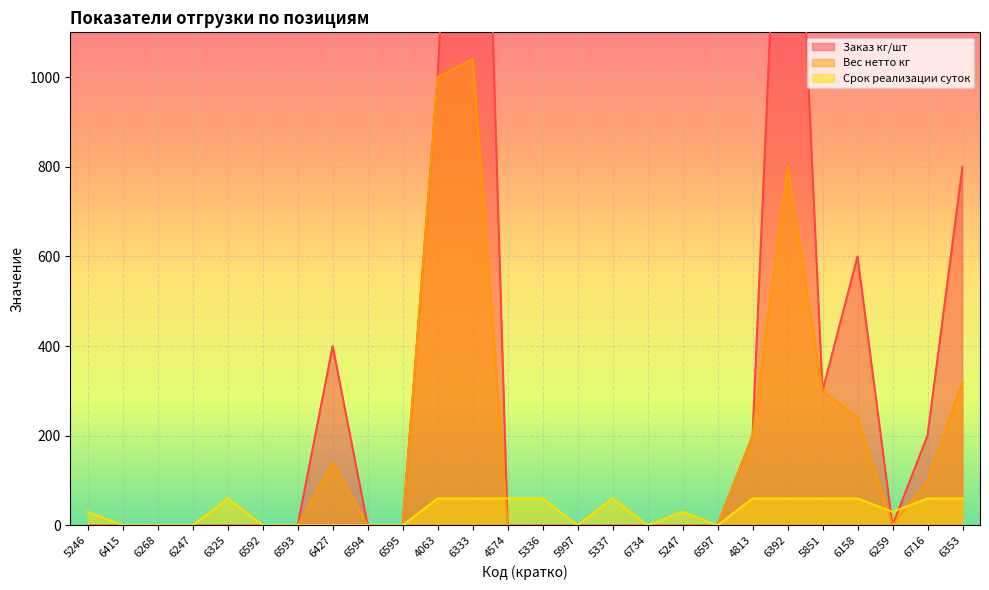

At 4813, list the series in order from smallest to largest.

Срок реализации суток, Заказ кг/шт, Вес нетто кг